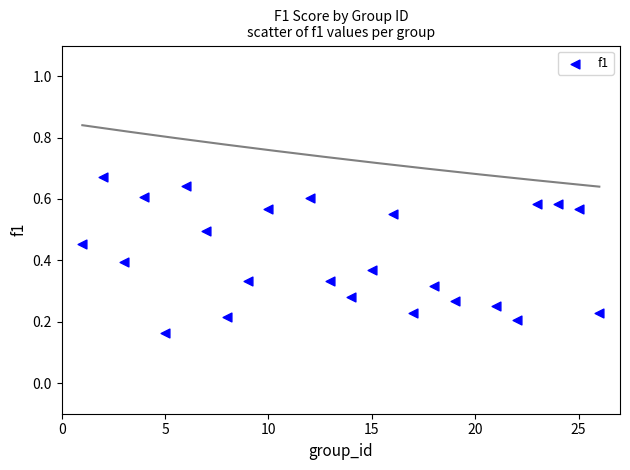

What is the range of X values (max minus min)?

25.0